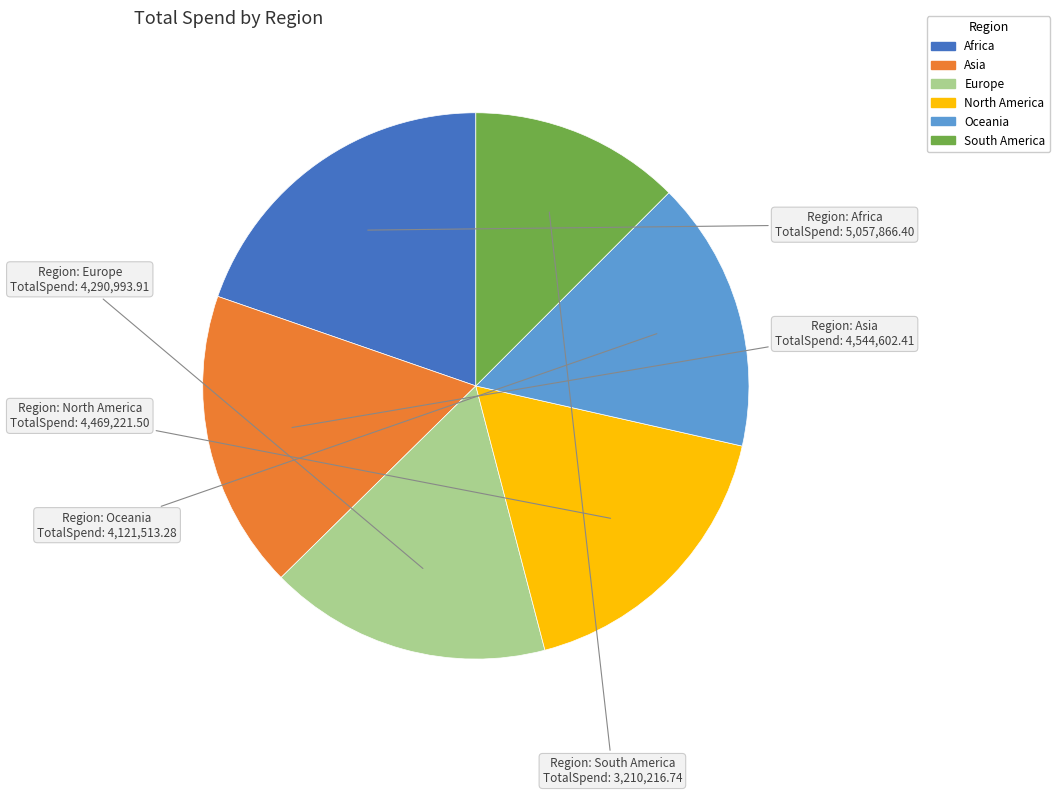

Which has a higher value, South America or Asia?

Asia